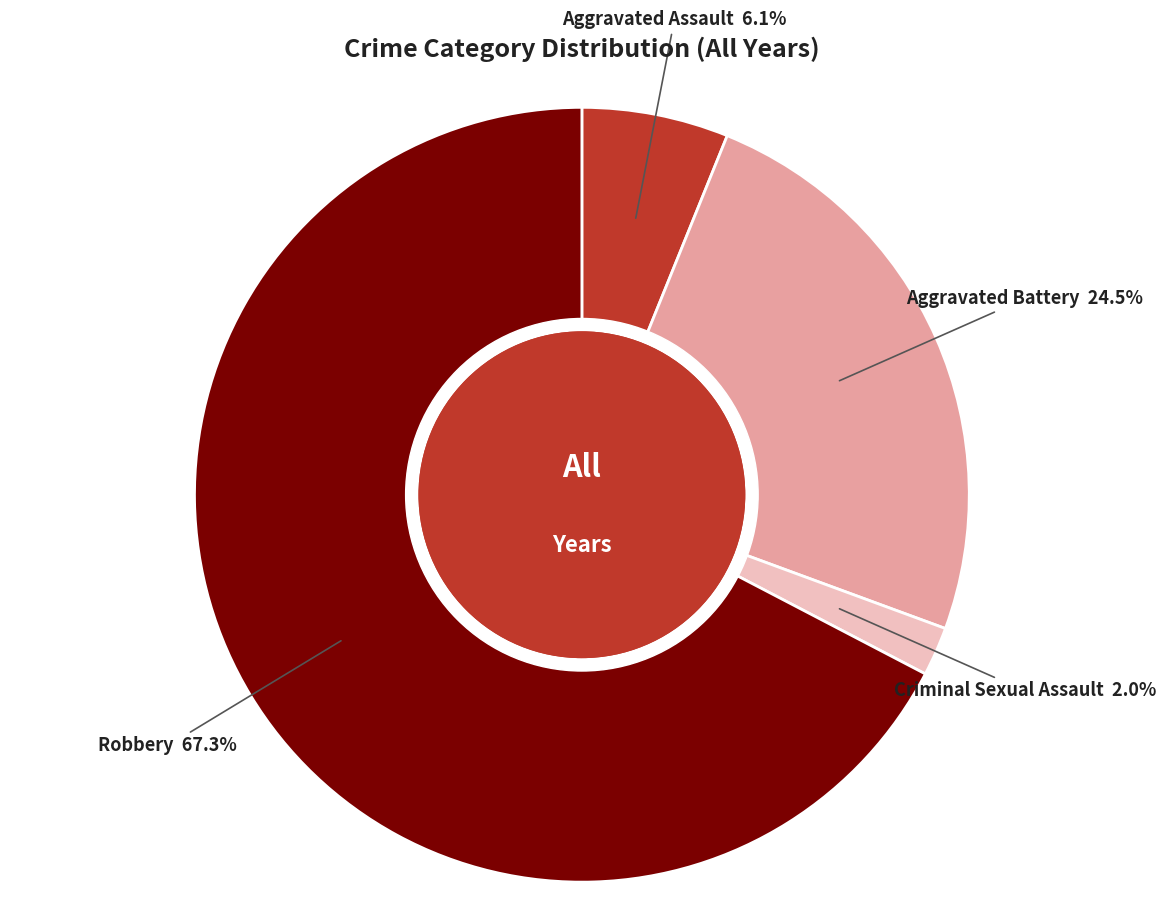

How many slices are in this pie chart?

4